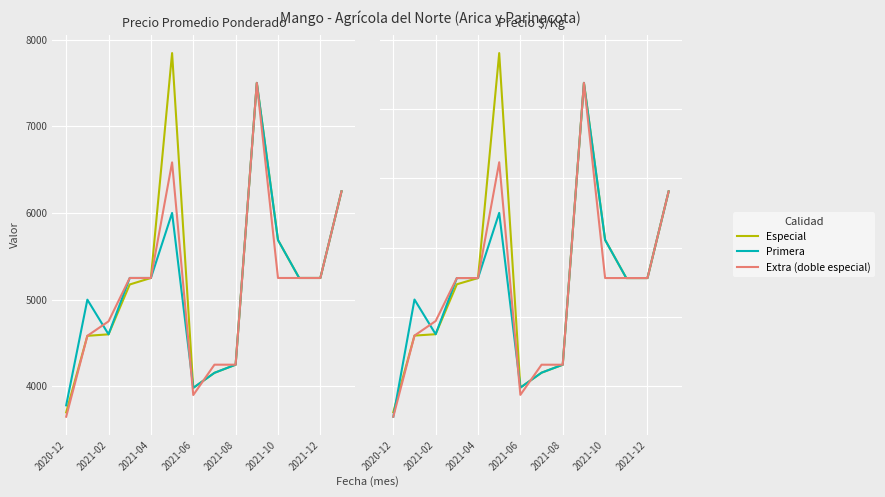

How many series are shown in this chart?

3